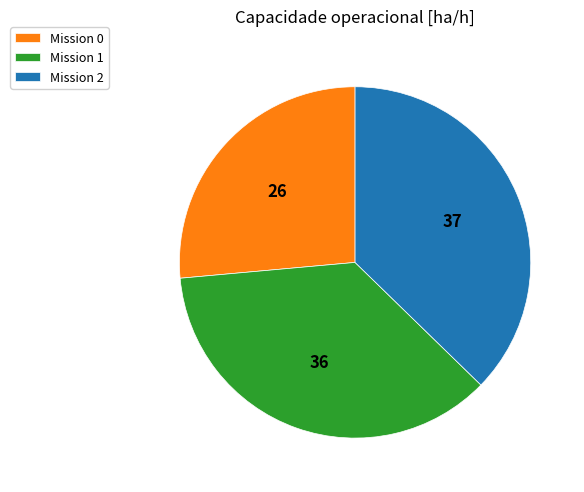

True or false: Mission 2 accounts for 47% of the total.

False